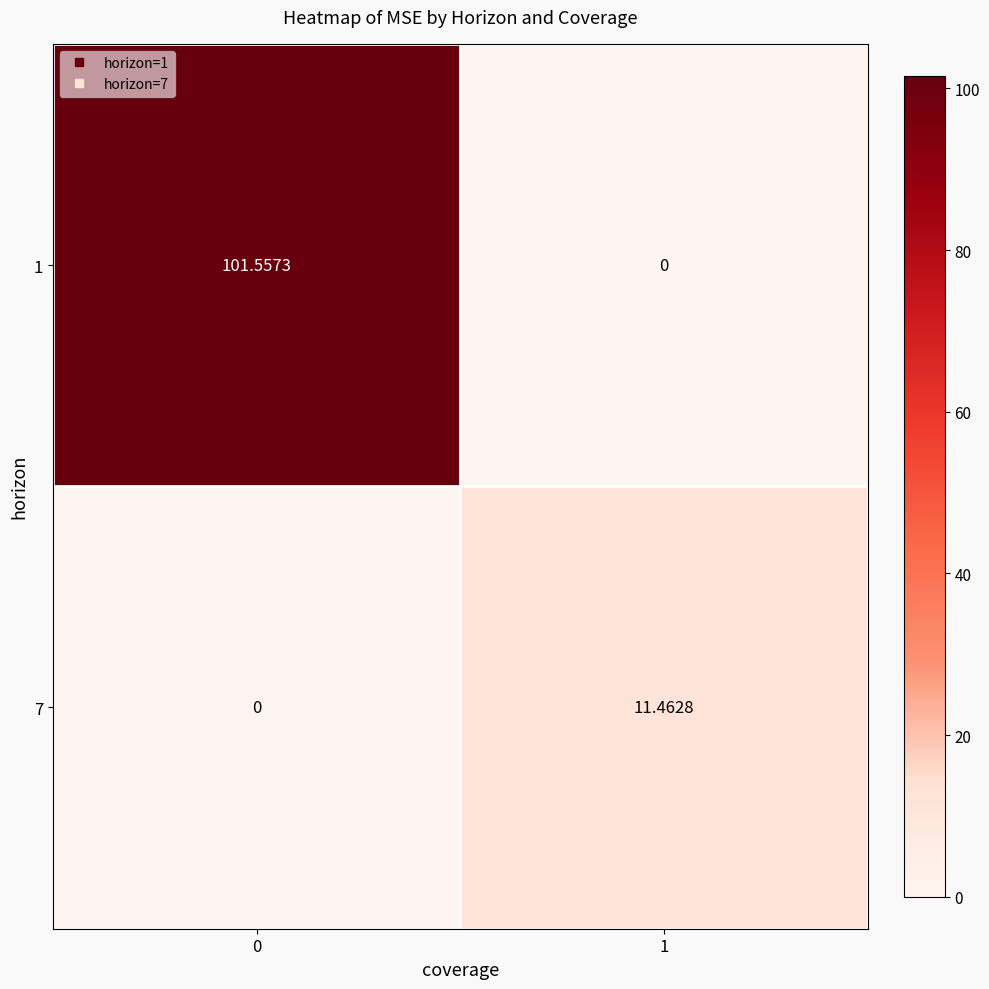

How many values in 7 are above zero?

1